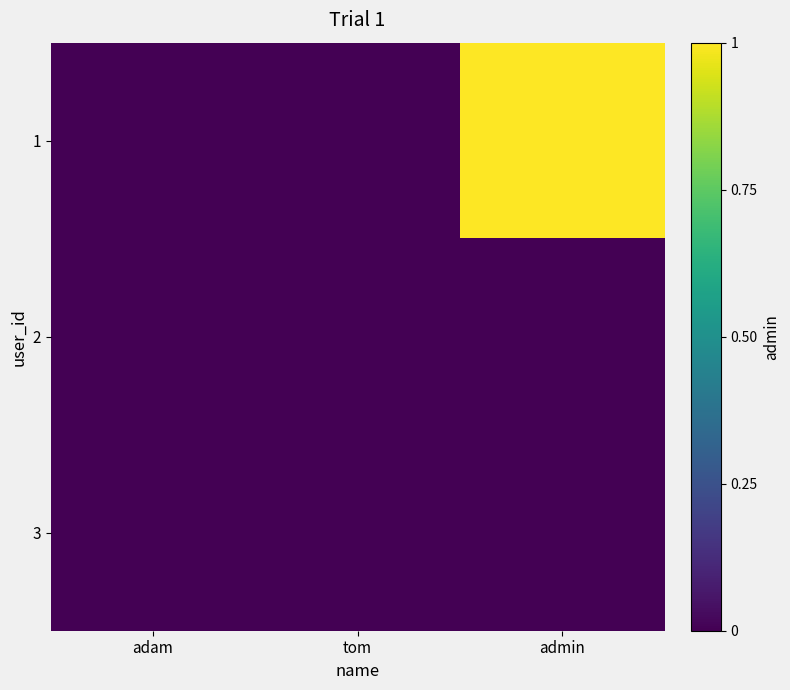

Reading left to right, list all the values displayed in this chart.

1: adam=0	tom=0	admin=1
2: adam=0	tom=0	admin=0
3: adam=0	tom=0	admin=0